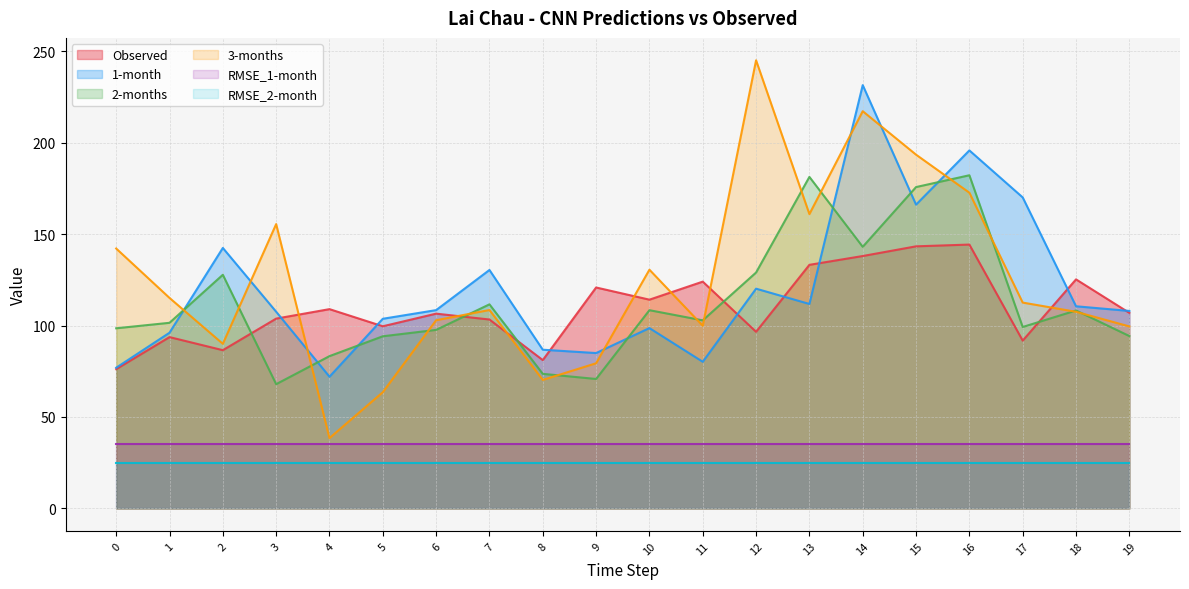

The value of 3-months at 19 is 99.5. True or false?

True